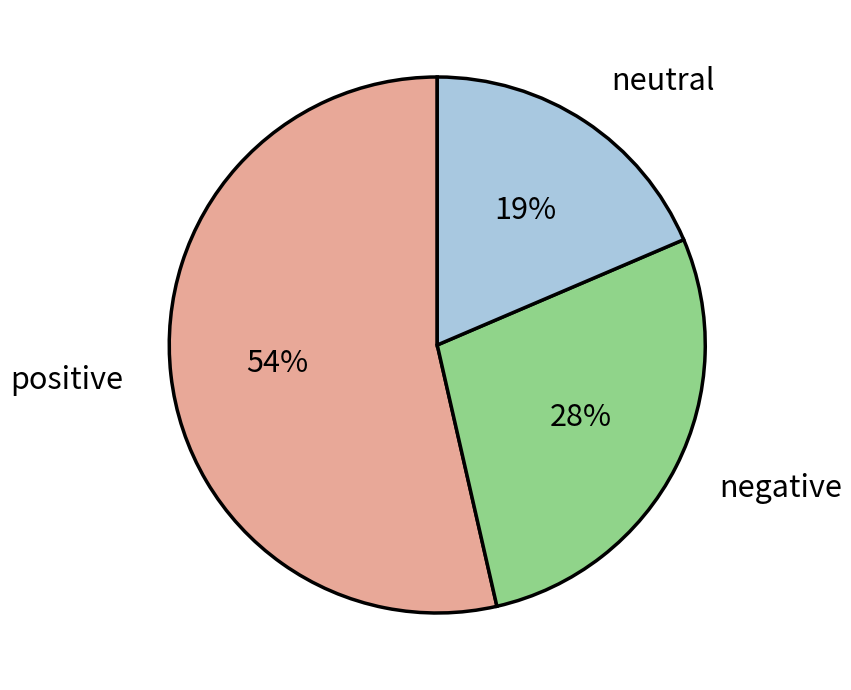

The negative slice represents 28% of the pie. True or false?

True